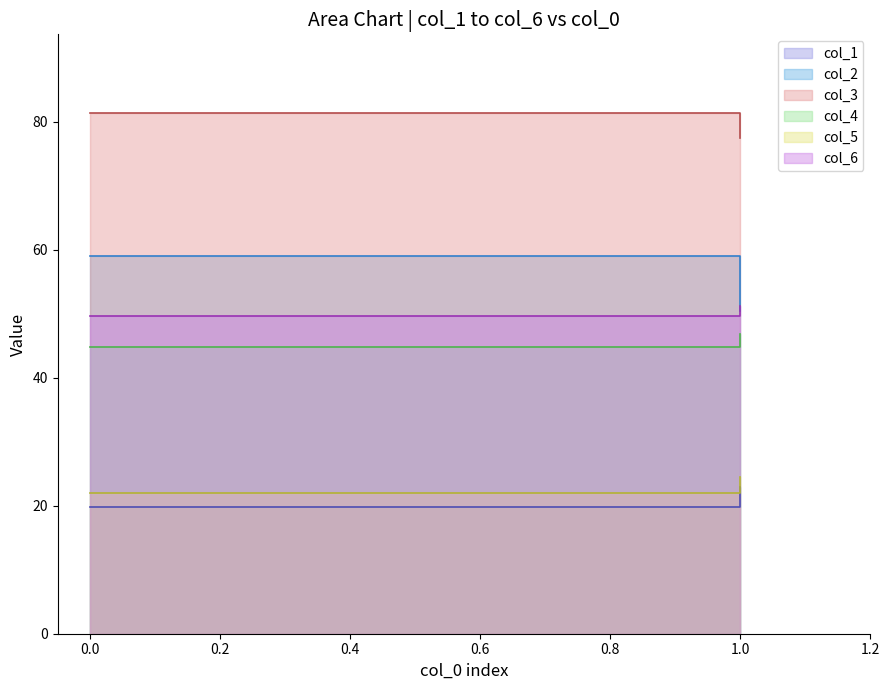

Rank the series by their maximum value, from highest to lowest.

col_3, col_2, col_6, col_4, col_5, col_1